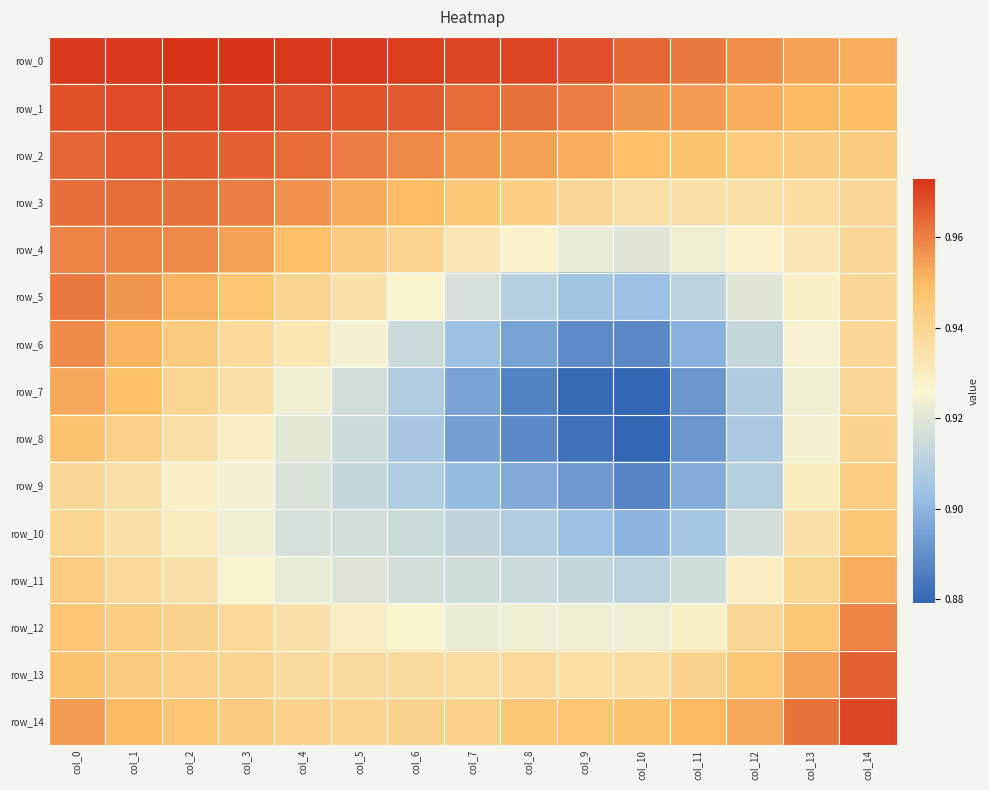

What is the minimum value for row_6?

0.9